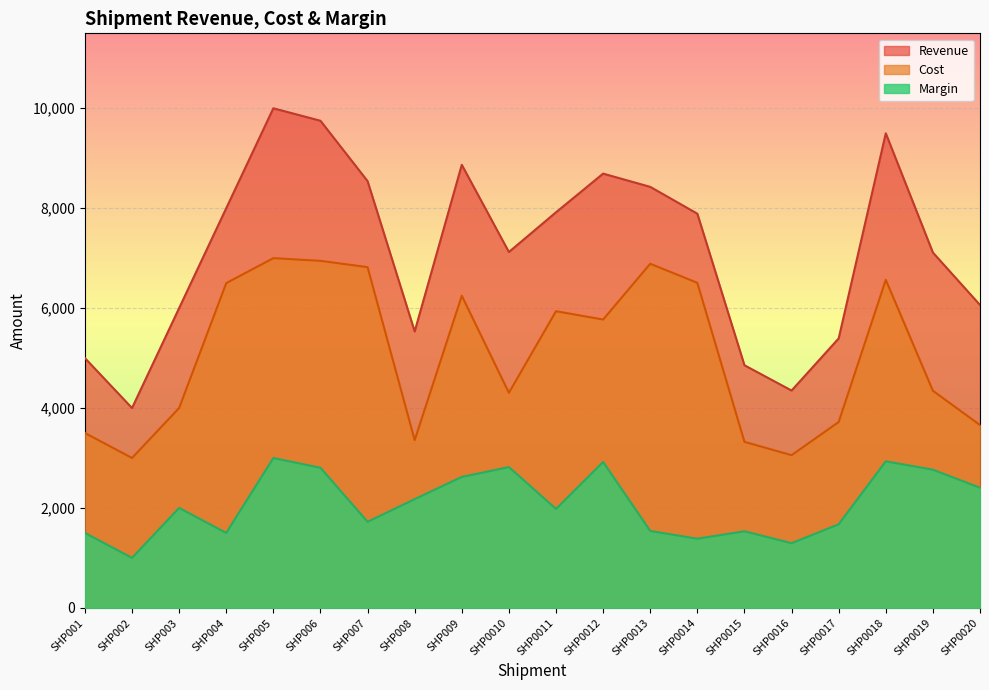

Does the chart display data point markers on the line(s)?

No